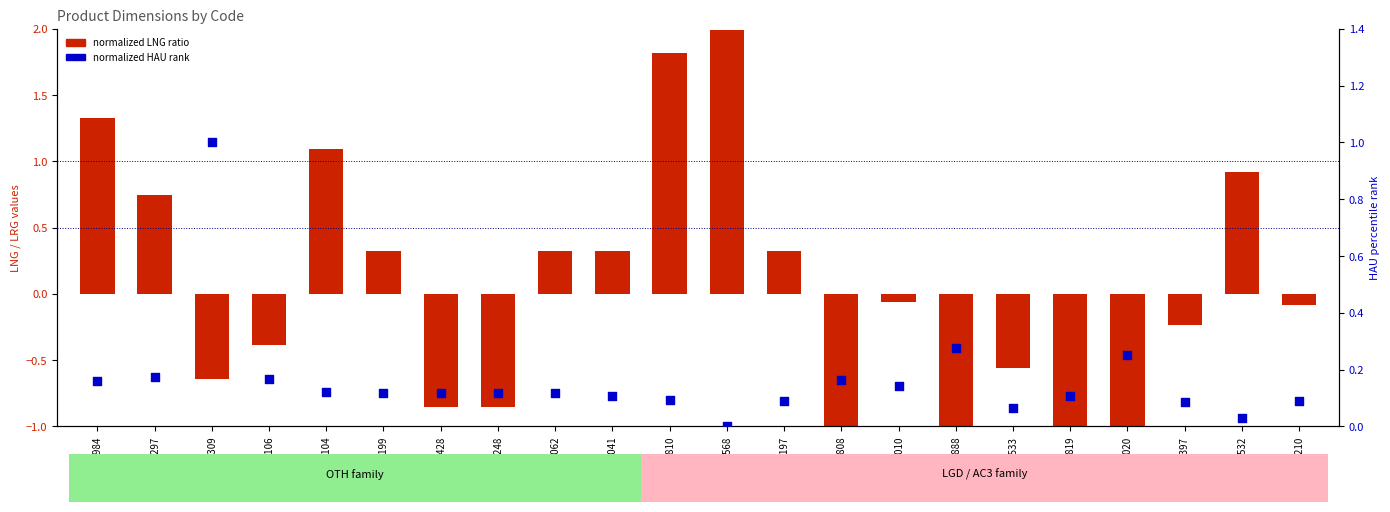

Which series reaches the maximum Y coordinate?

normalized LNG ratio